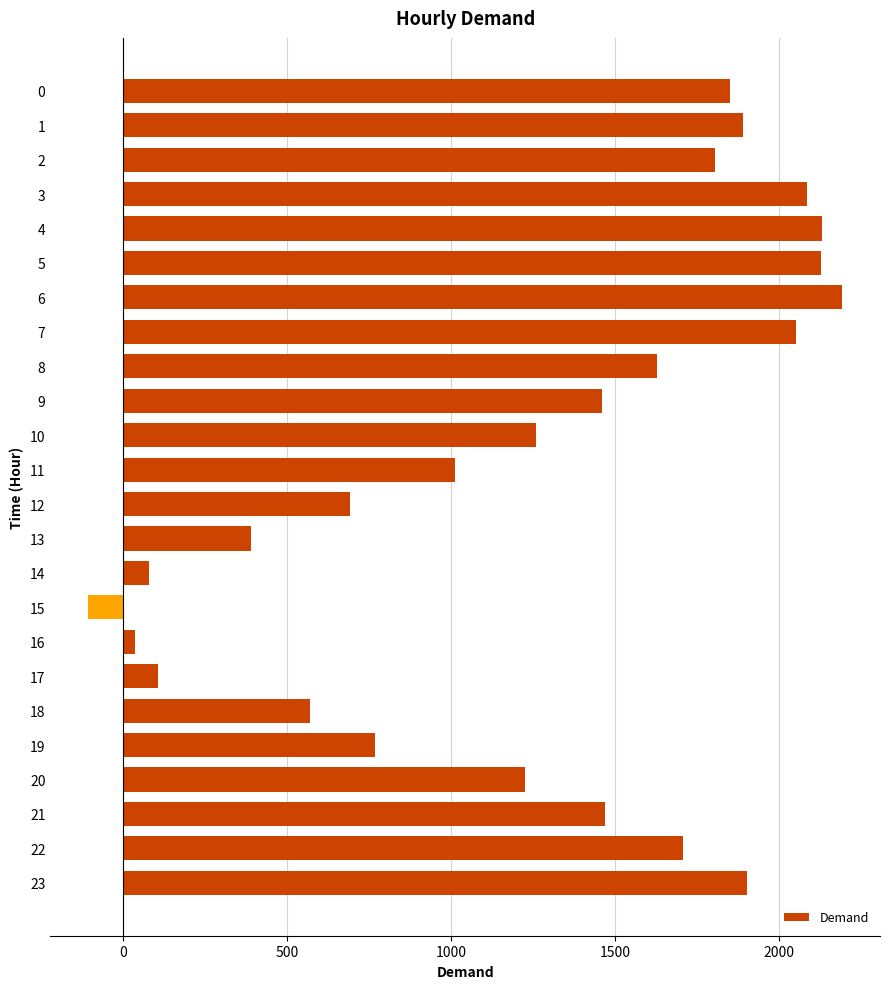

What is the value of the 6th bar from the top?

2128